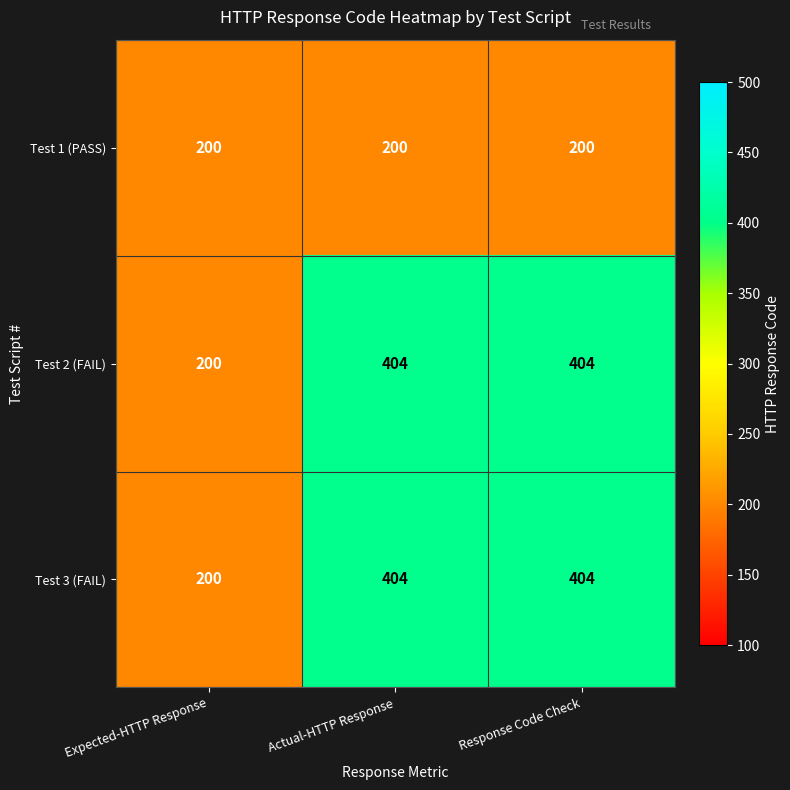

The value of Test 3 (FAIL) at Expected-HTTP Response is 200. True or false?

True